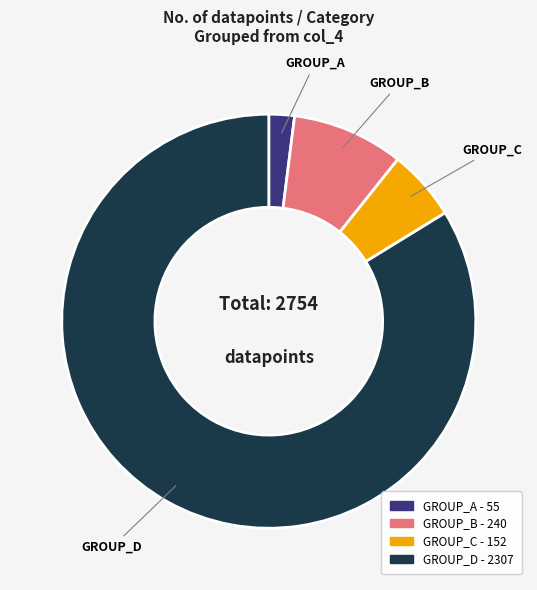

Is there a majority slice in this chart?

Yes